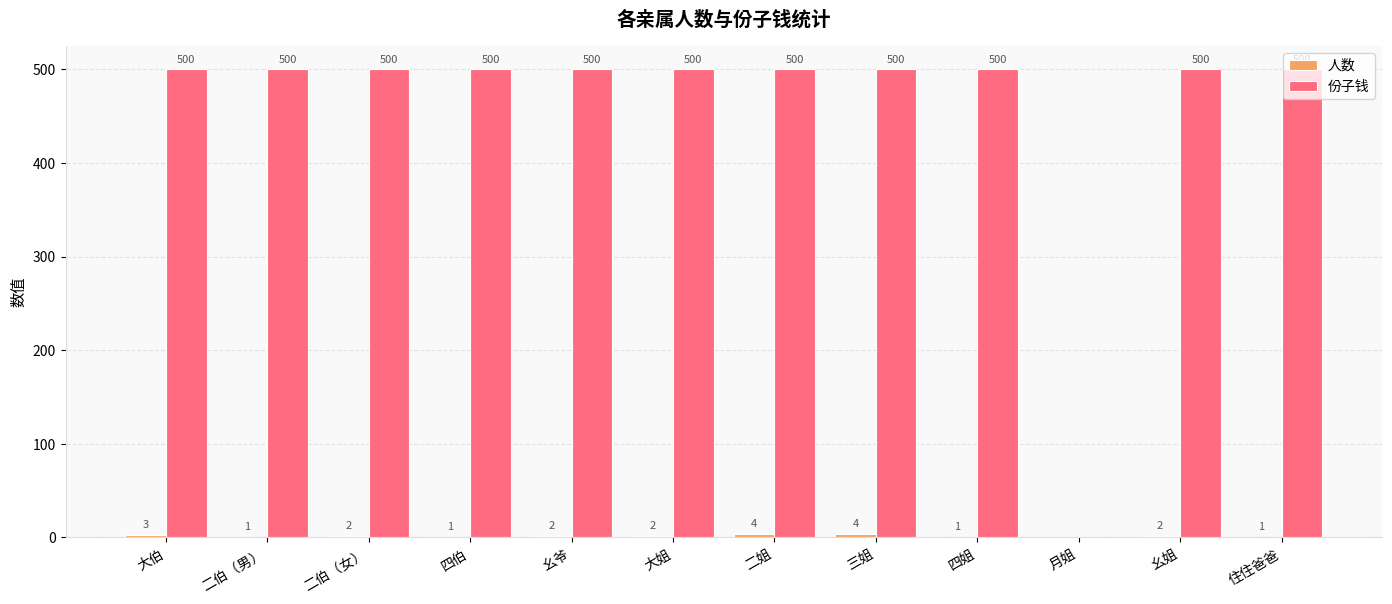

True or false: 份子钱 has a value of 113 at 二伯（男）.

False